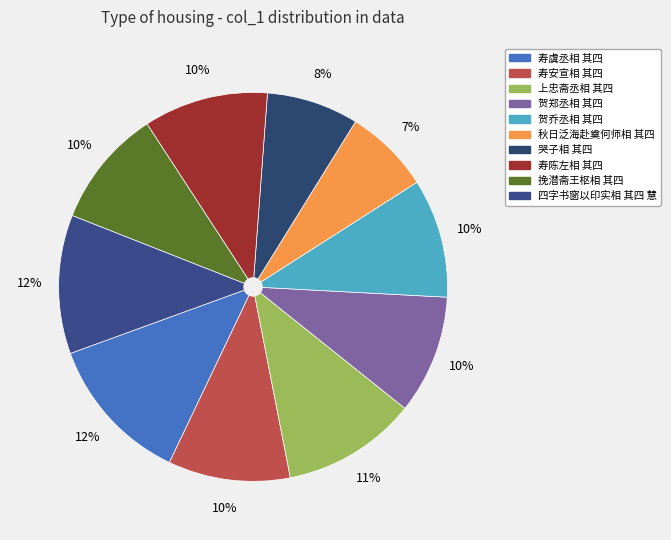

How many segments does this pie chart have?

10